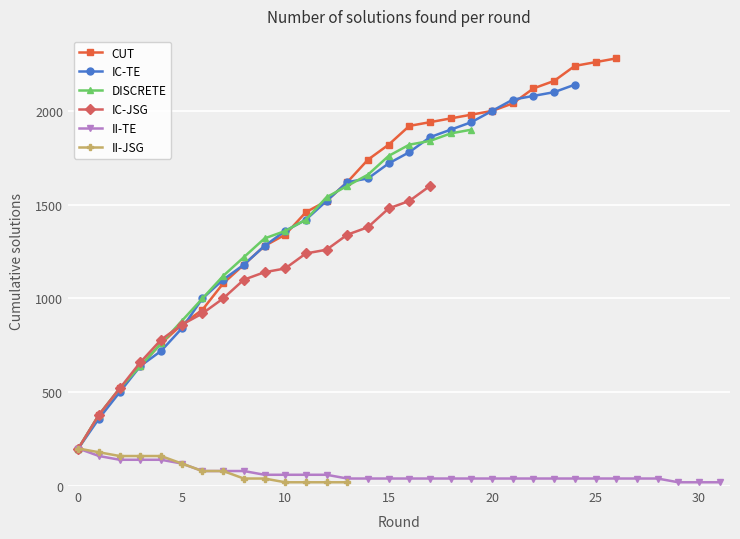

How many values in the IC-TE series are below 1780?

16